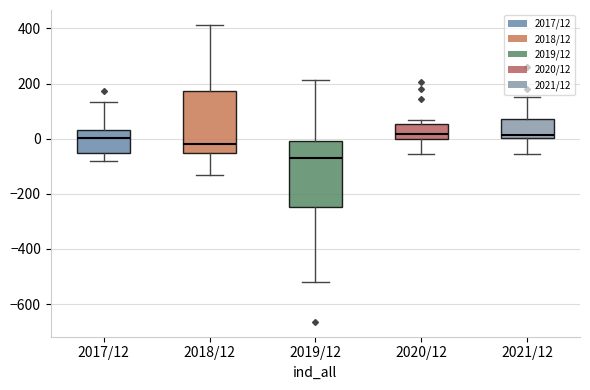

Reading left to right, read every box against the y-axis: the position of its median line, the range the box covers, and the ends of its whiskers. The values are not printed on the chart, so give them approximately, as read against the axis.

2017/12: median 0, box -60 to 40, whiskers -80 to 140
2018/12: median -20, box -60 to 180, whiskers -140 to 420
2019/12: median -80, box -240 to 0, whiskers -520 to 220
2020/12: median 20, box 0 to 60, whiskers -60 to 60 (just above the box's upper edge)
2021/12: median 20, box 0 to 80, whiskers -60 to 160